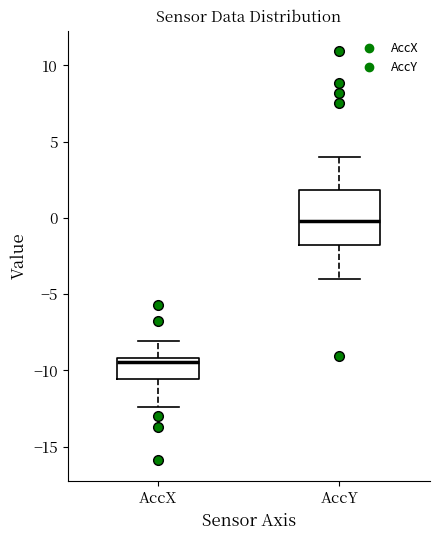

Reading left to right, transcribe this box plot: for each box, give where its median line is, the range the box spans, and where its two whiskers end, as read against the y-axis. The values are not printed on the chart, so give them approximately, as read against the axis.

AccX: median -9.5, box -10.5 to -9.0, whiskers -12.5 to -8.0
AccY: median 0.0, box -2.0 to 2.0, whiskers -4.0 to 4.0